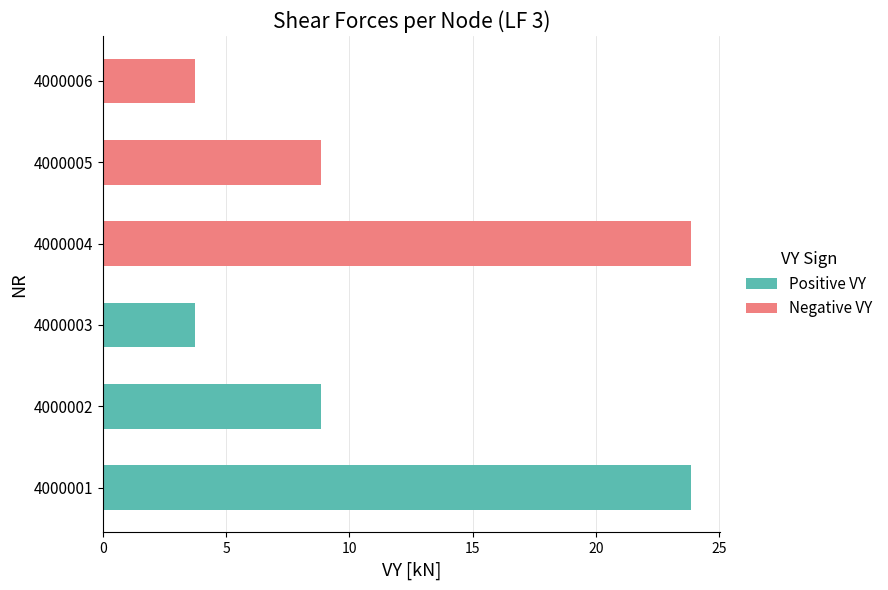

Reading left to right, what are all the values shown in this chart?

Positive VY: 23.8	8.8	3.7	0.0	0.0	0.0
Negative VY: 0.0	0.0	0.0	23.8	8.8	3.7